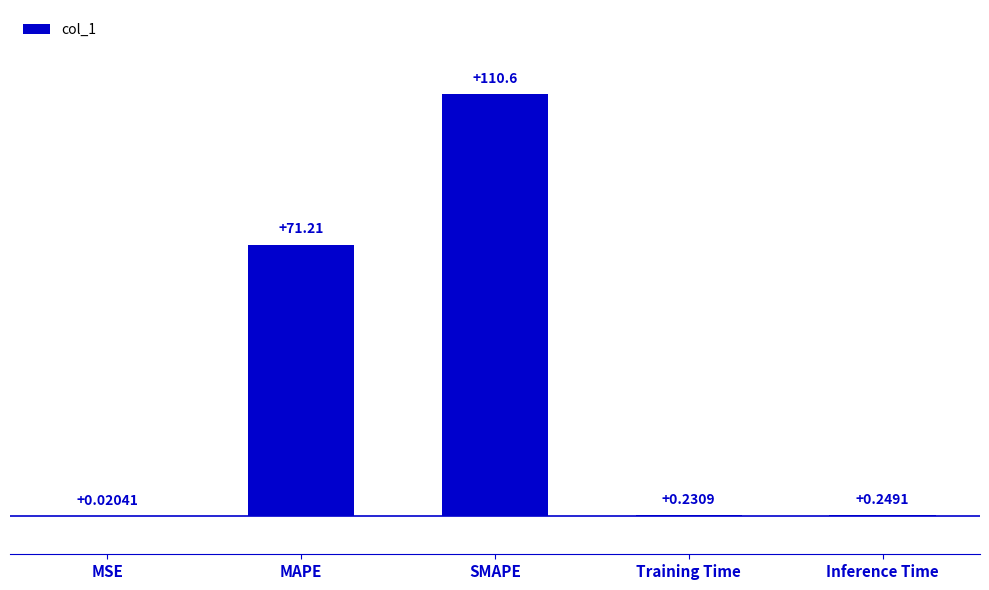

At which category does the chart reach its peak across all series?

SMAPE